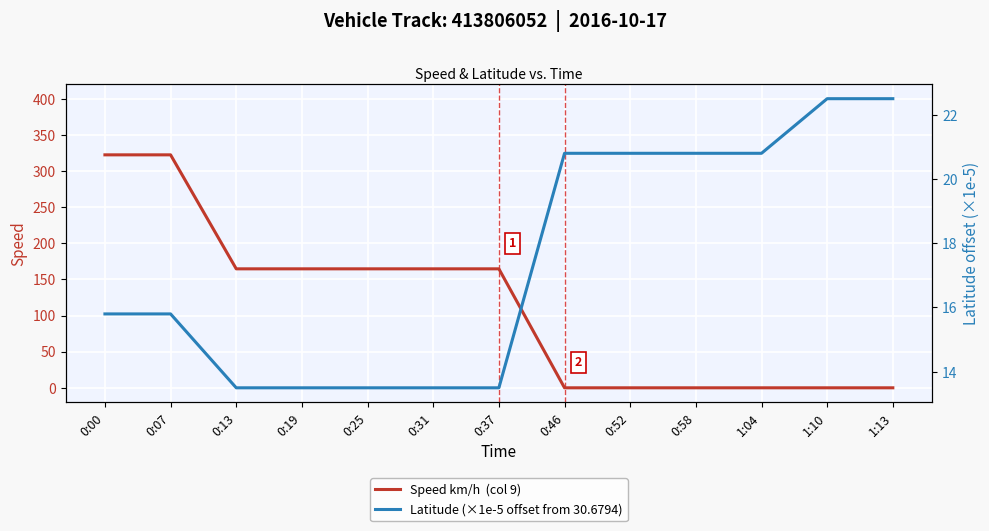

At which category is the sum across all series the highest?

0:00